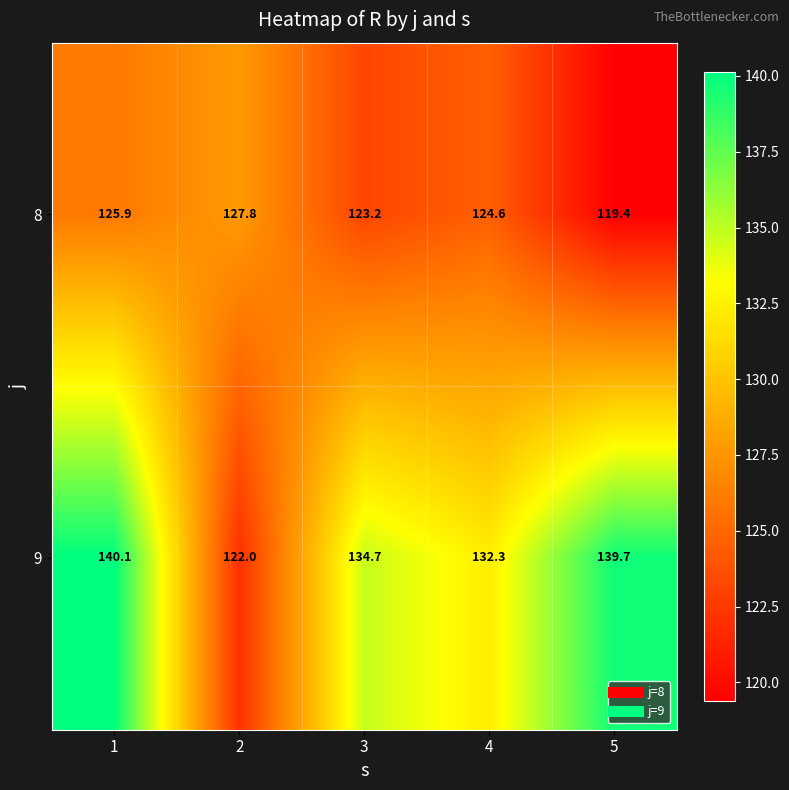

The value of 8 at 2 is 180.3. True or false?

False